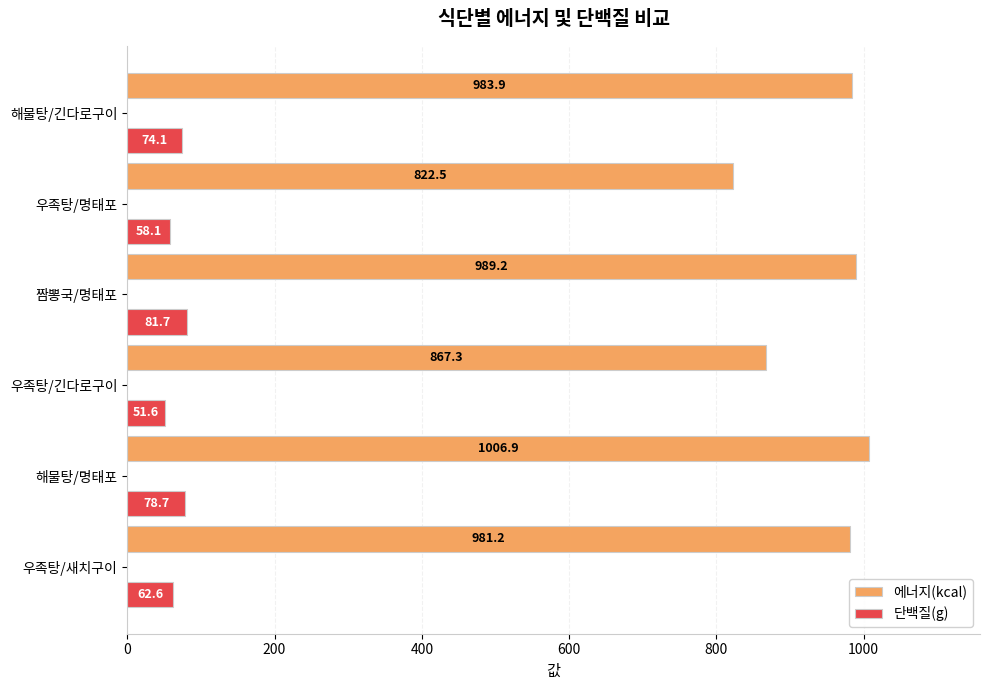

Which series has the largest range (max minus min)?

에너지(kcal)